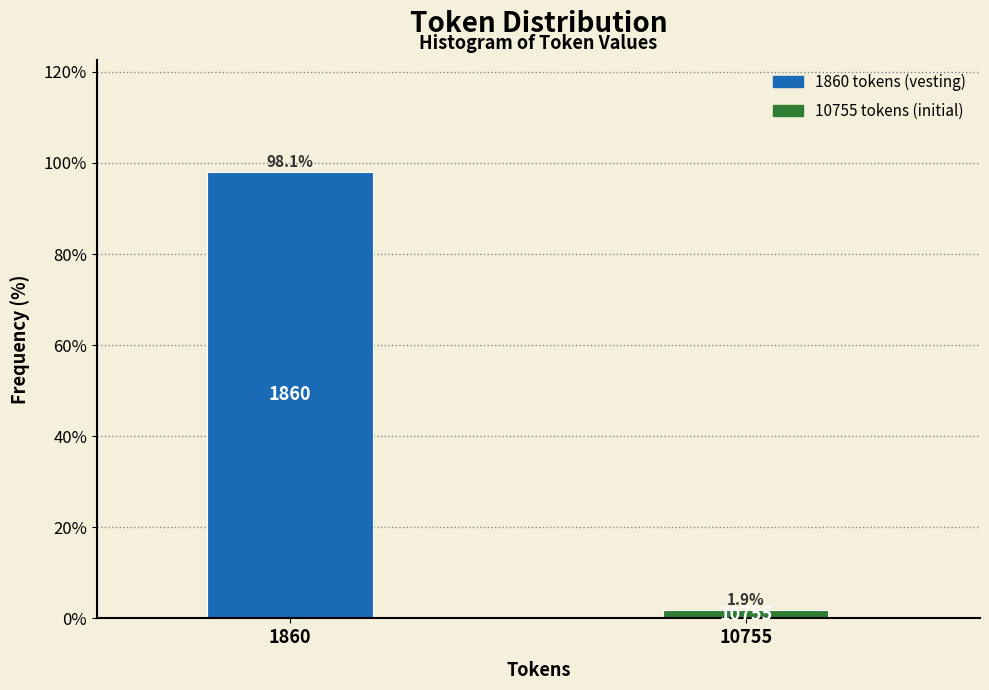

Reading left to right, what are all the values shown in this chart?

1860=98.1	10755=1.9